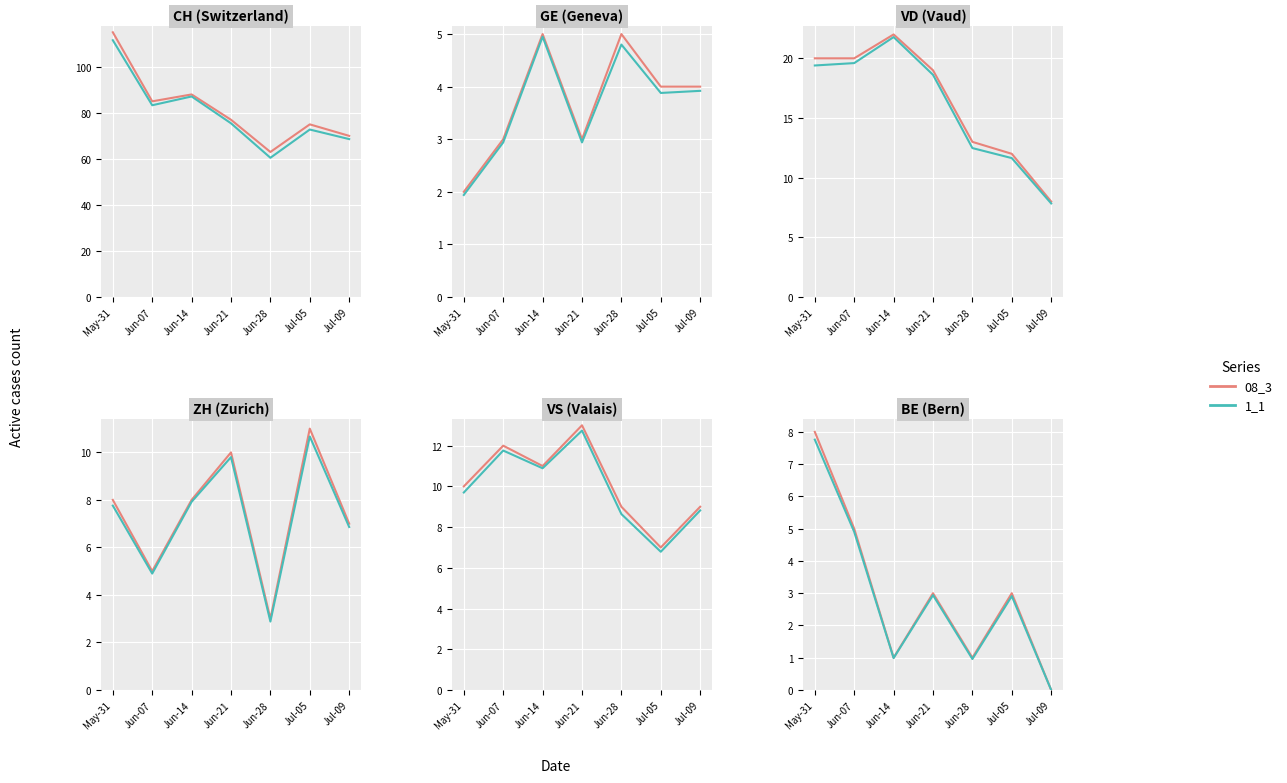

Rank the series by their maximum value, from highest to lowest.

08_3, 1_1